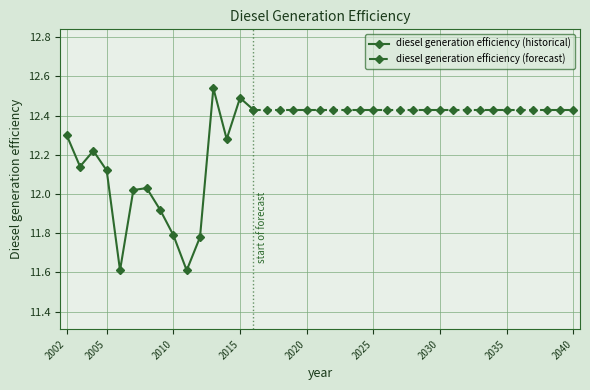

Reading right to left, extract all data points from this chart.

12.4	12.5	12.3	12.5	11.8	11.6	11.8	11.9	12.0	12.0	11.6	12.1	12.2	12.1	12.3